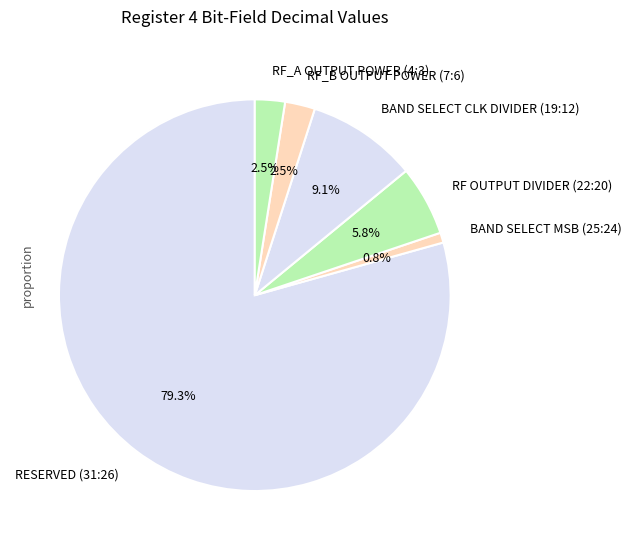

Which slice is the smallest?

BAND SELECT MSB (25:24)